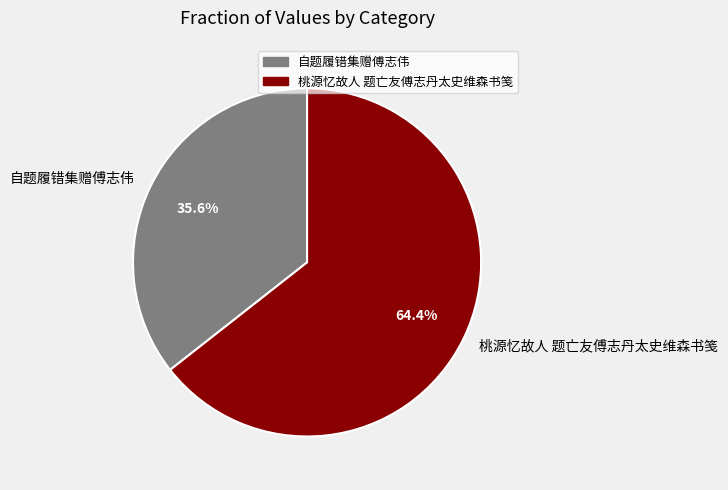

What is the ratio of the value at 桃源忆故人 题亡友傅志丹太史维森书笺 to the value at 自题履错集赠傅志伟?

1.8